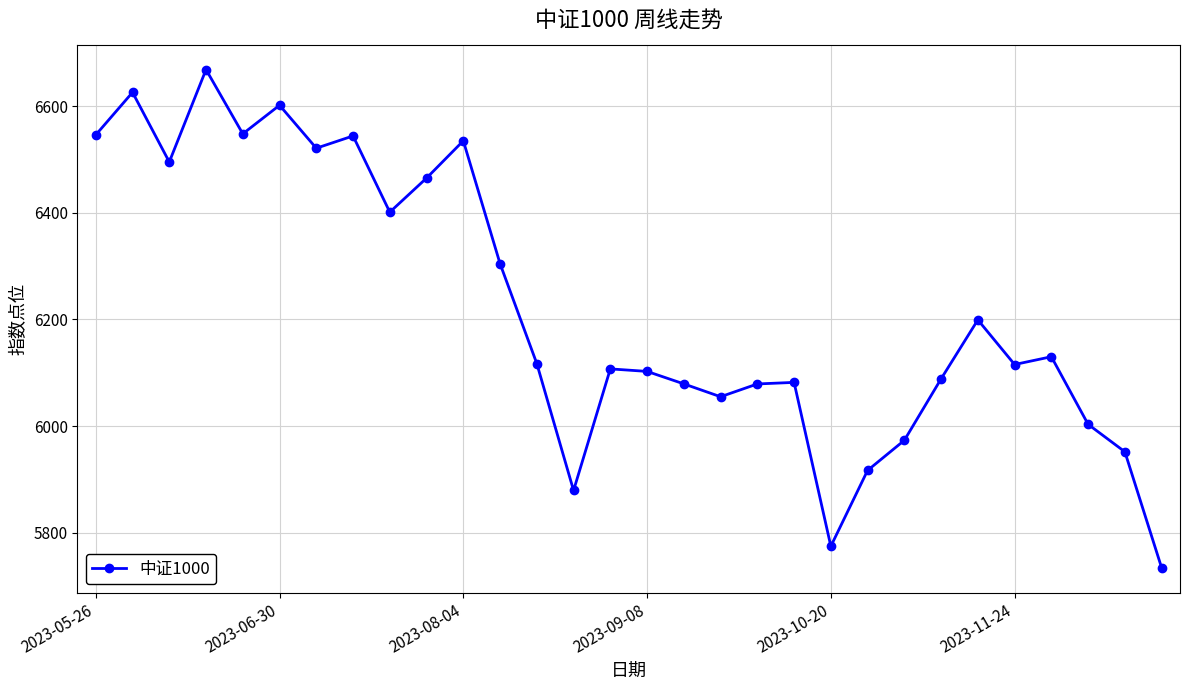

How many data points are less than 6117?

15